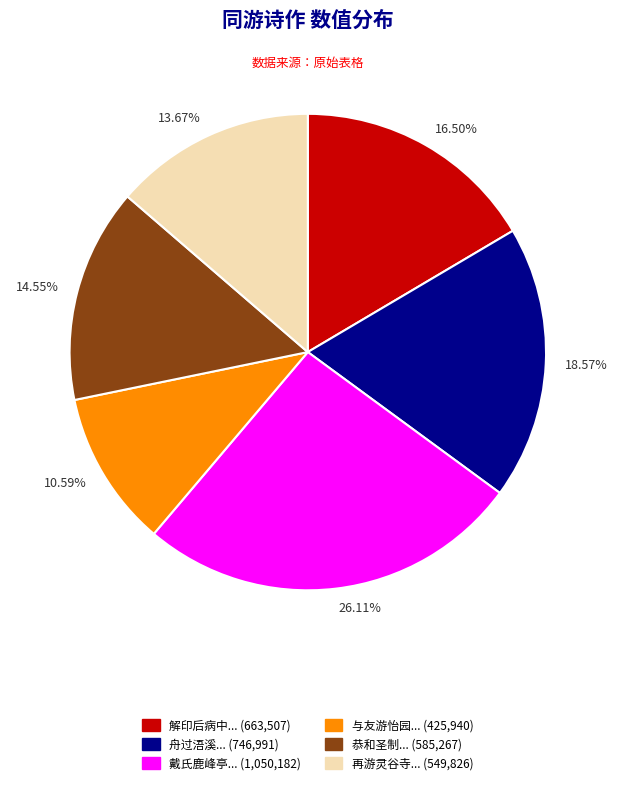

Which category has the biggest portion of the pie?

26.11%